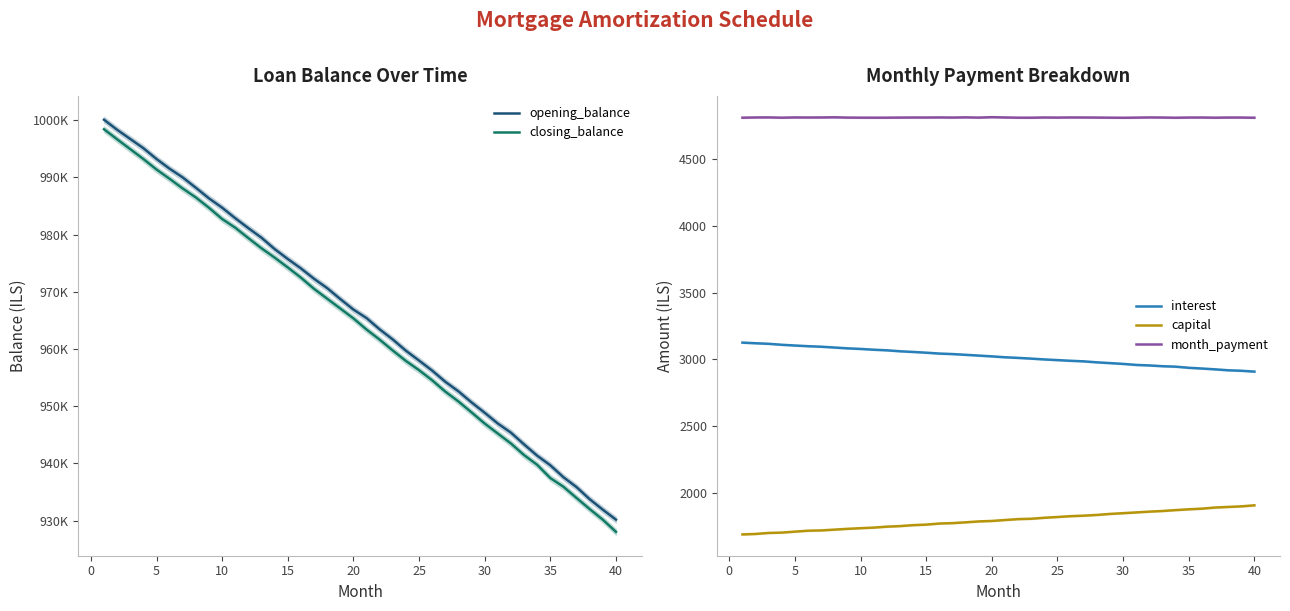

True or false: capital and month_payment cross at least once.

False